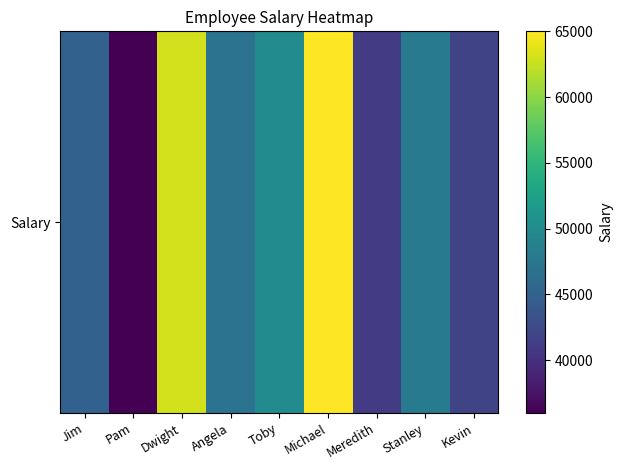

Which has a higher value, Kevin or Meredith?

Kevin